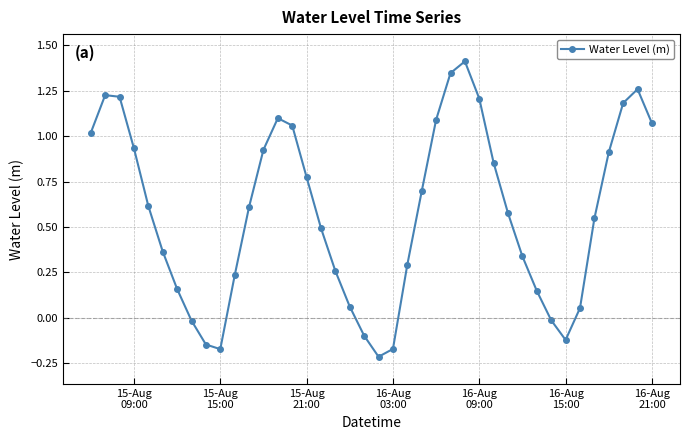

What is the sum of all values?

23.1